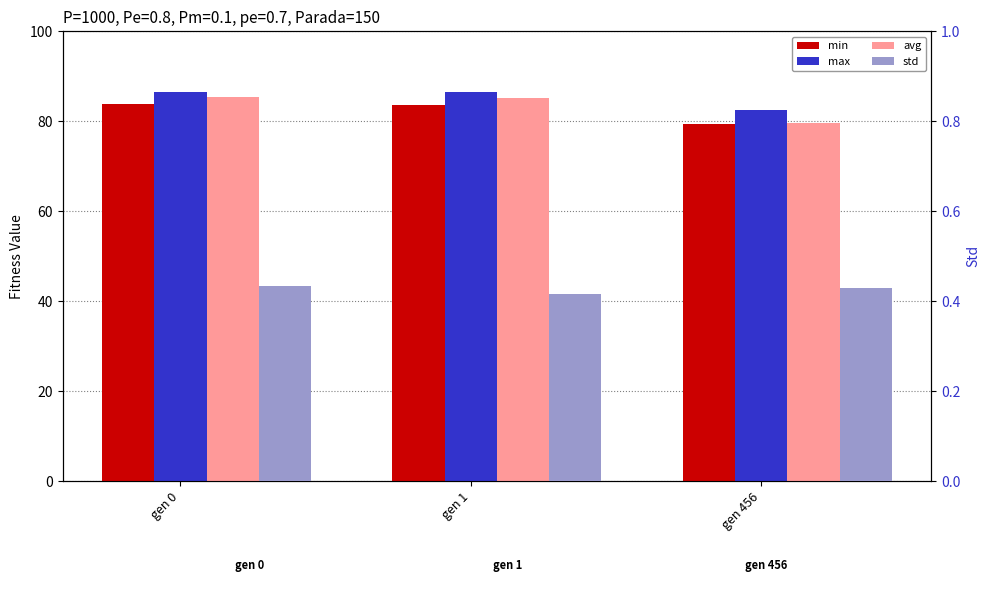

What is the difference between the maximum and second lowest values in the min series?

0.1